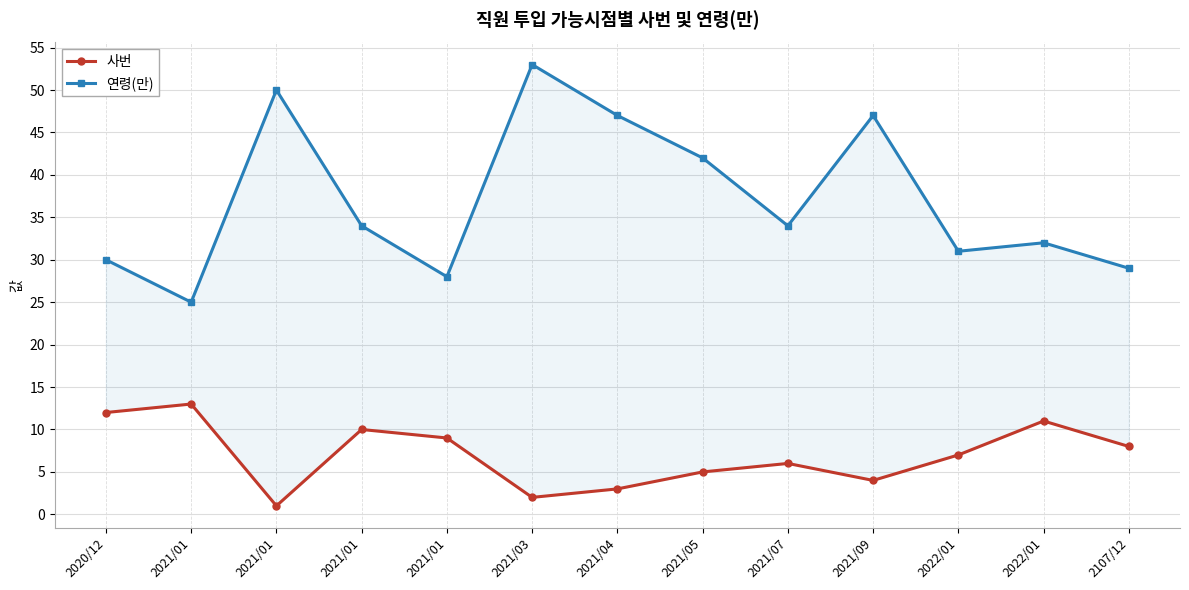

Rank the series by their maximum value, from lowest to highest.

사번, 연령(만)